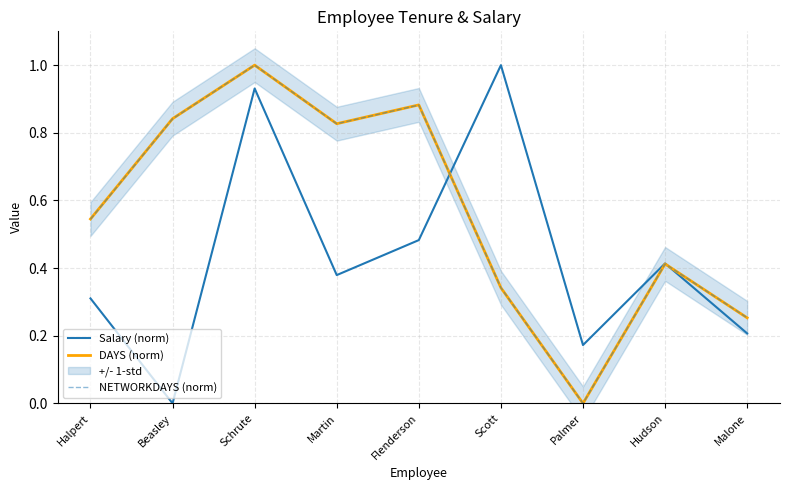

True or false: Salary (norm) has more than 0 points higher than both neighbors.

True